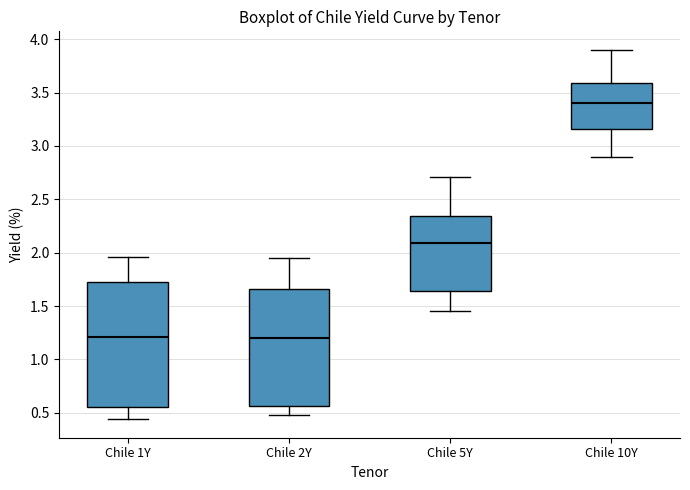

Where does the lower whisker of the box for Chile 10Y end on the y-axis? The values are not printed on the chart, so give them approximately, as read against the axis.

2.90